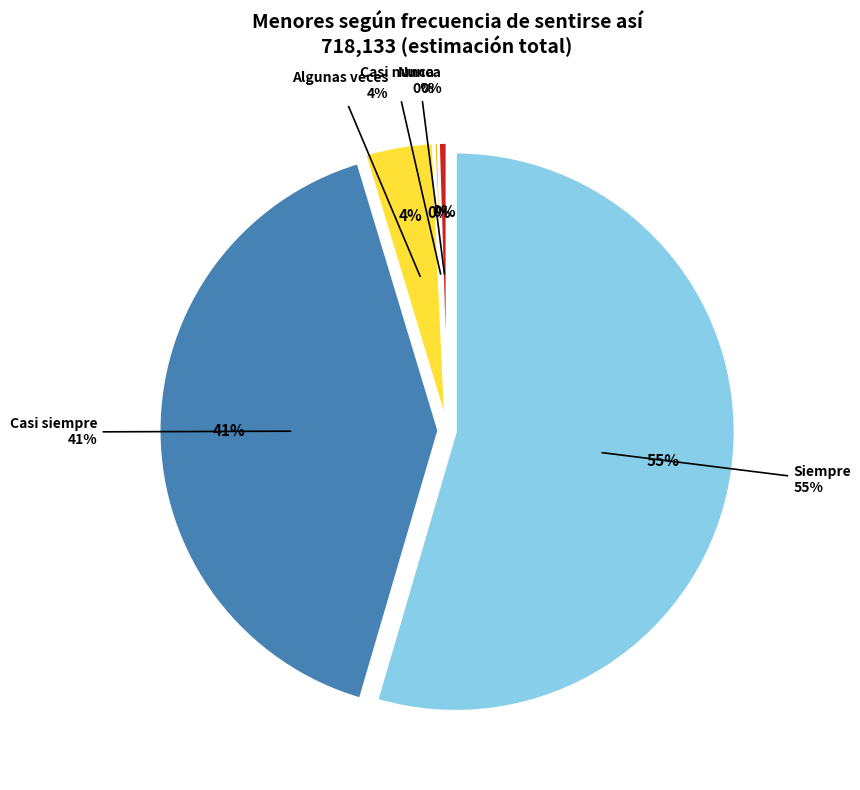

To the nearest percent, what is the difference between the Siempre and Algunas veces slice percentages?

51%